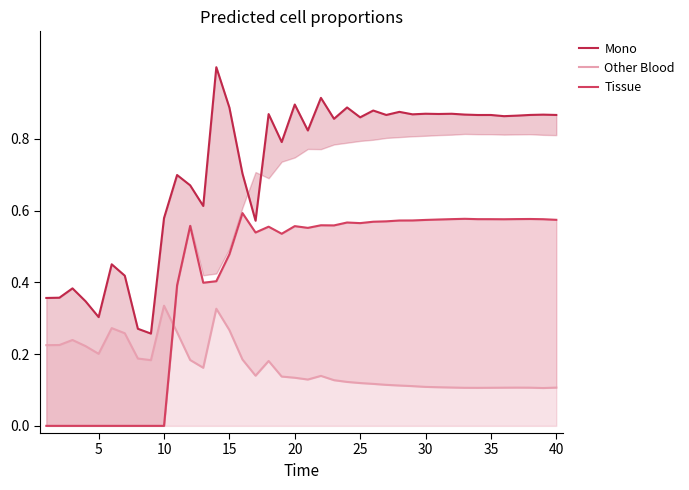

The Mono series shows 0.5 at 15. True or false?

False